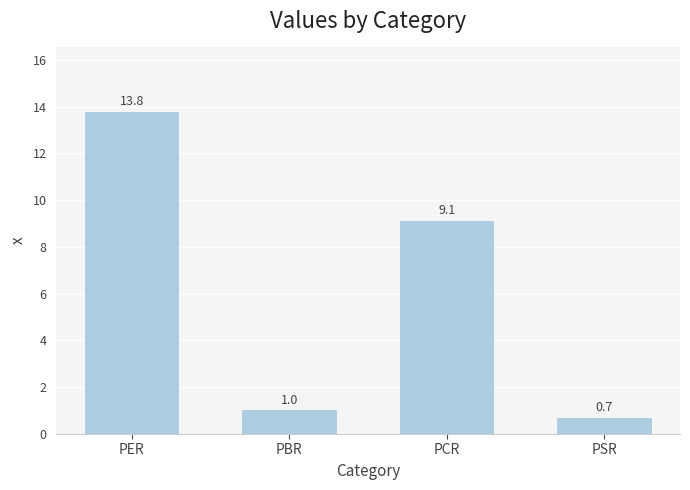

Rank the categories by value from highest to lowest.

PER, PCR, PBR, PSR